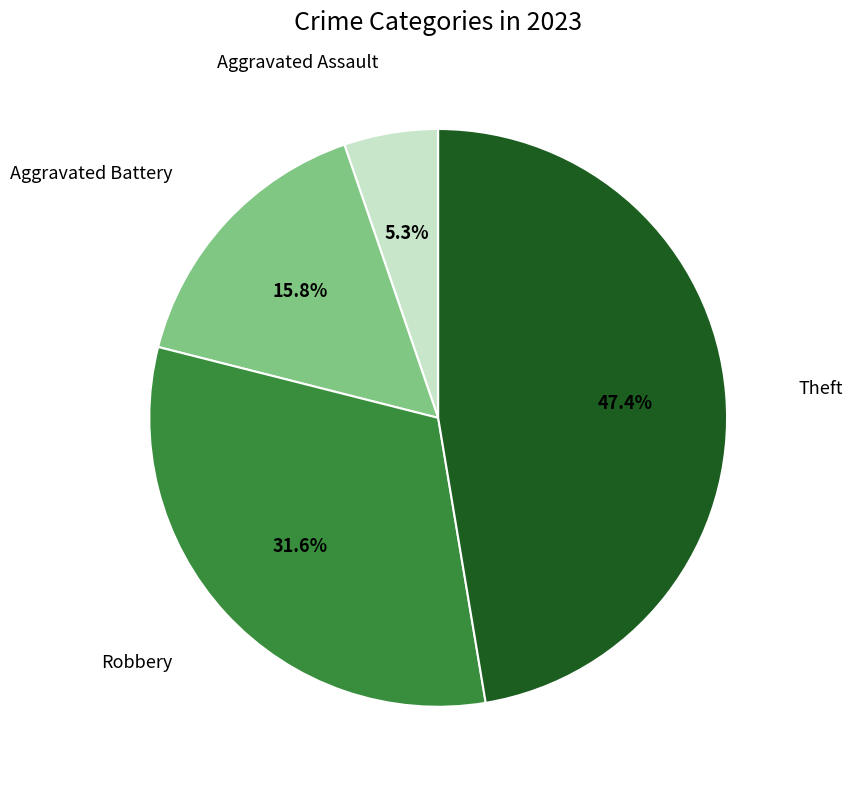

How many segments does this pie chart have?

4